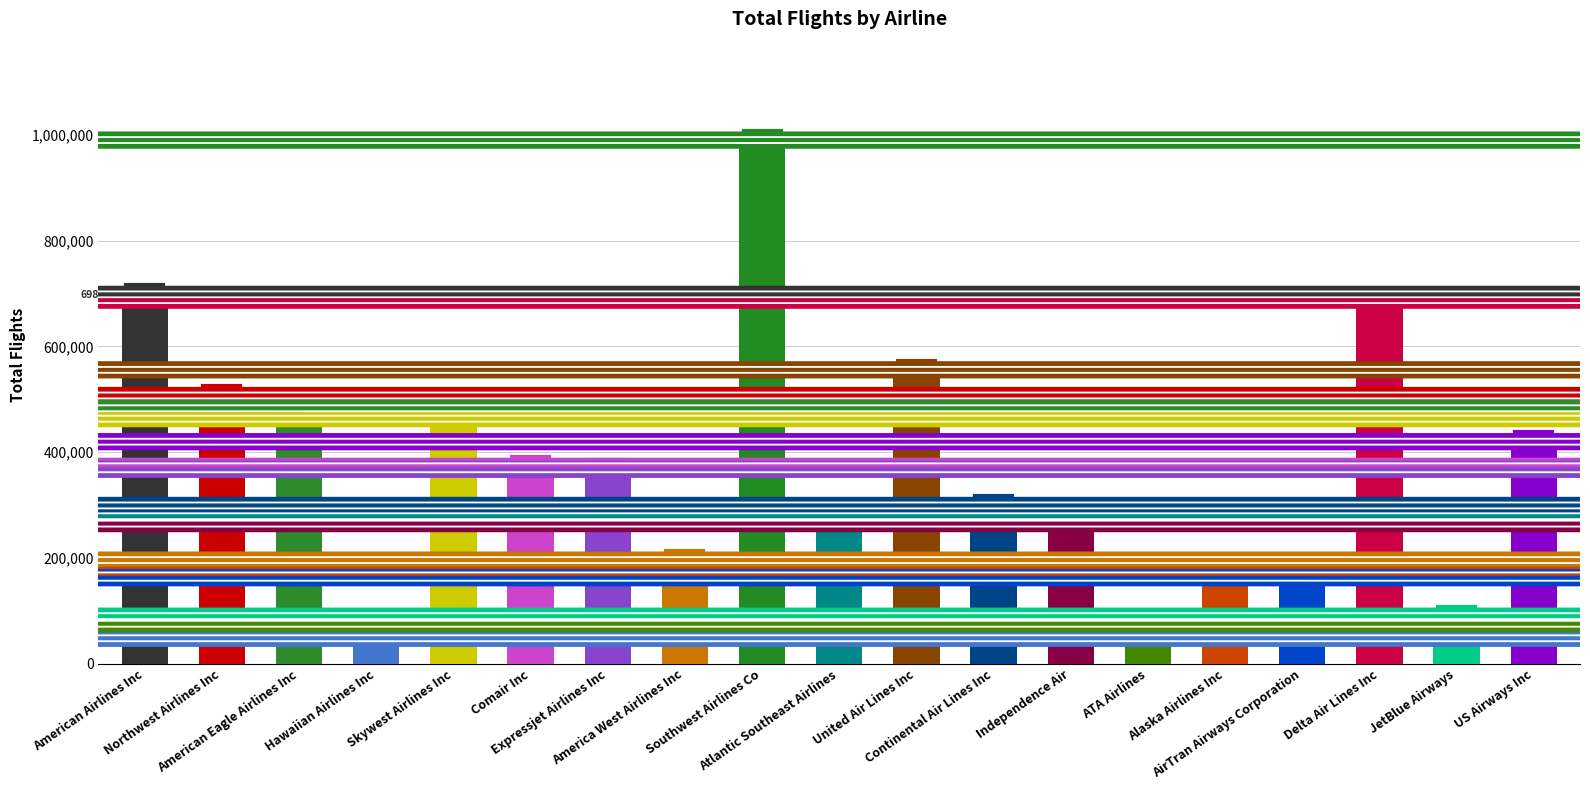

Rank the categories by value from highest to lowest.

Southwest Airlines Co, American Airlines Inc, Delta Air Lines Inc, United Air Lines Inc, Northwest Airlines Inc, American Eagle Airlines Inc, Skywest Airlines Inc, US Airways Inc, Comair Inc, Expressjet Airlines Inc, Continental Air Lines Inc, Atlantic Southeast Airlines, Independence Air, America West Airlines Inc, Alaska Airlines Inc, AirTran Airways Corporation, JetBlue Airways, ATA Airlines, Hawaiian Airlines Inc